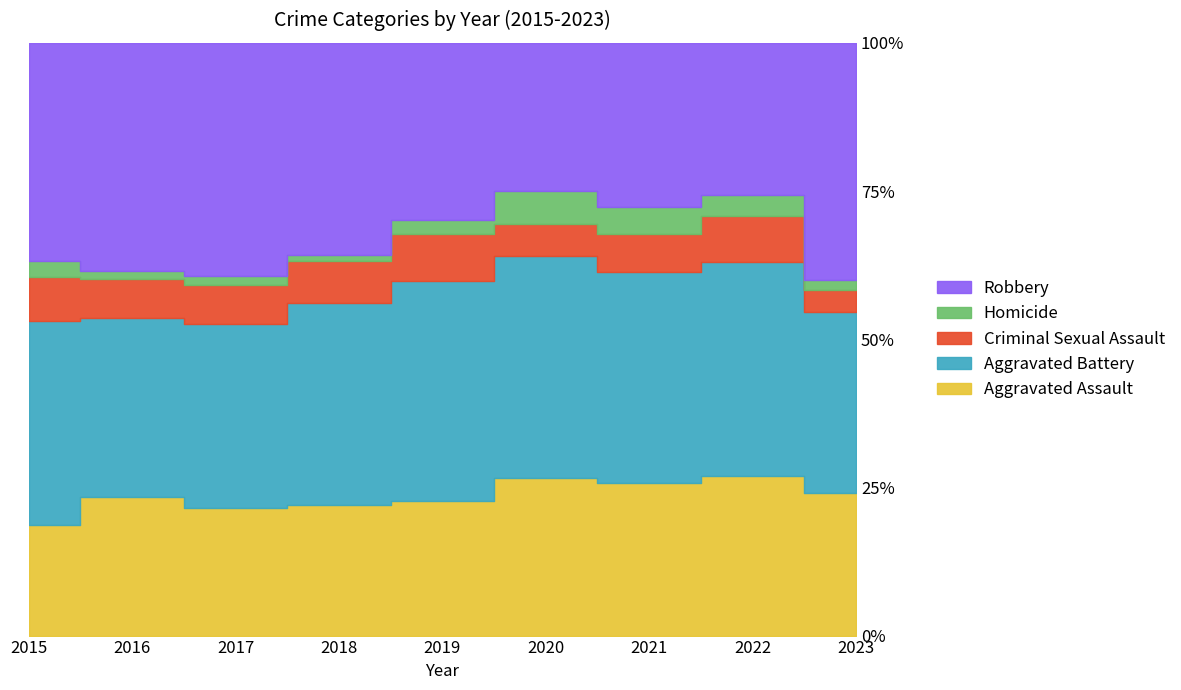

At which category does Robbery reach its first local valley?

2020